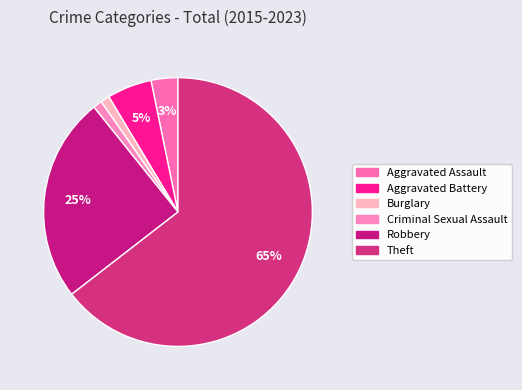

Is there any slice that represents more than half of the pie?

Yes